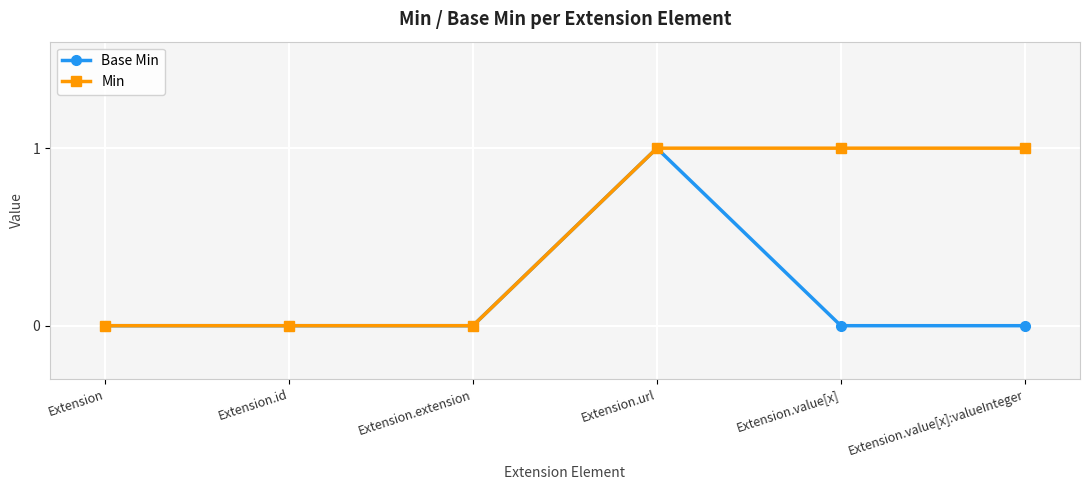

True or false: Base Min has more than 2 interior local peaks.

False